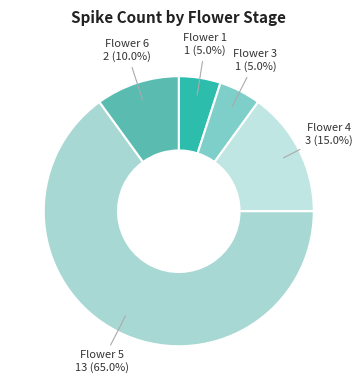

To the nearest percent, what is the average slice percentage?

20%